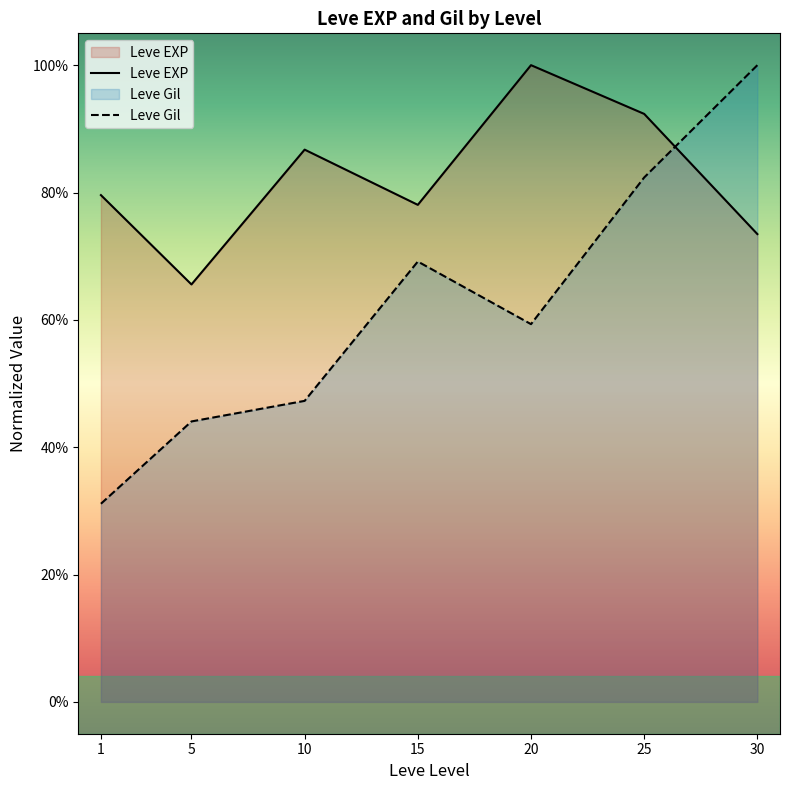

Rank the series by their maximum value, from highest to lowest.

Leve EXP, Leve Gil